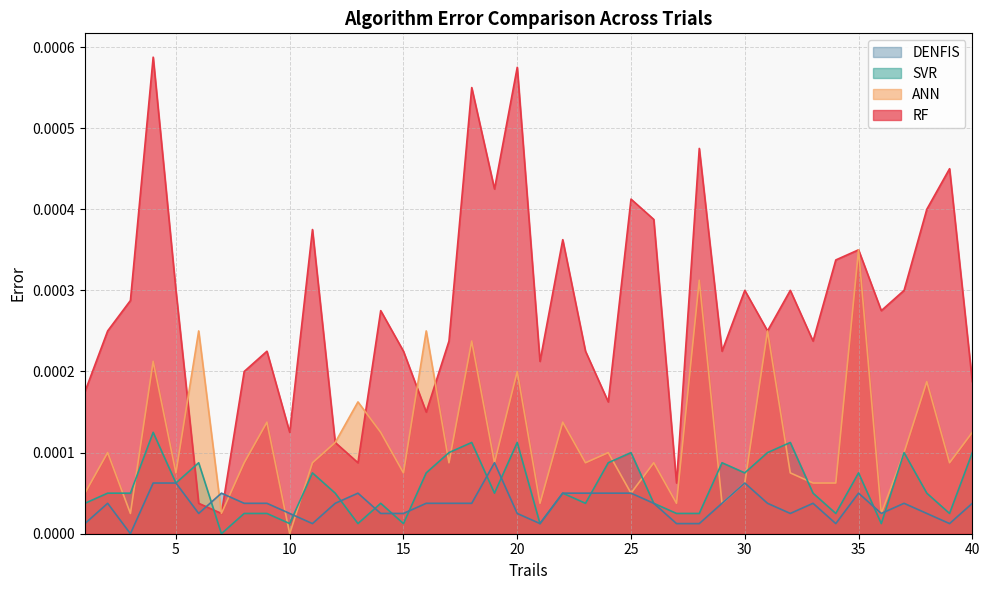

In RF, how many points are higher than both neighbors (excluding endpoints)?

13